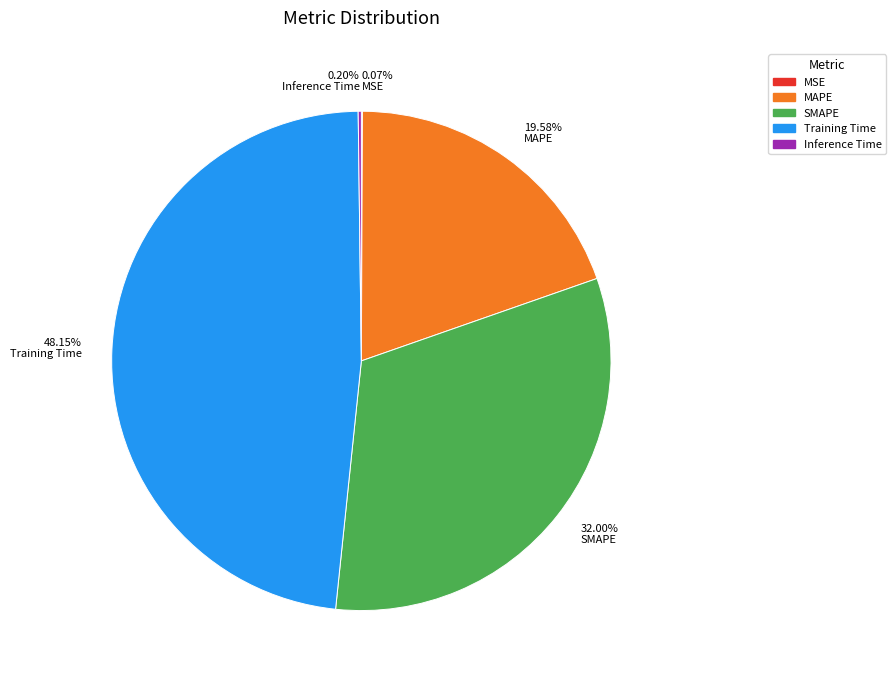

Which category has the biggest portion of the pie?

Training Time